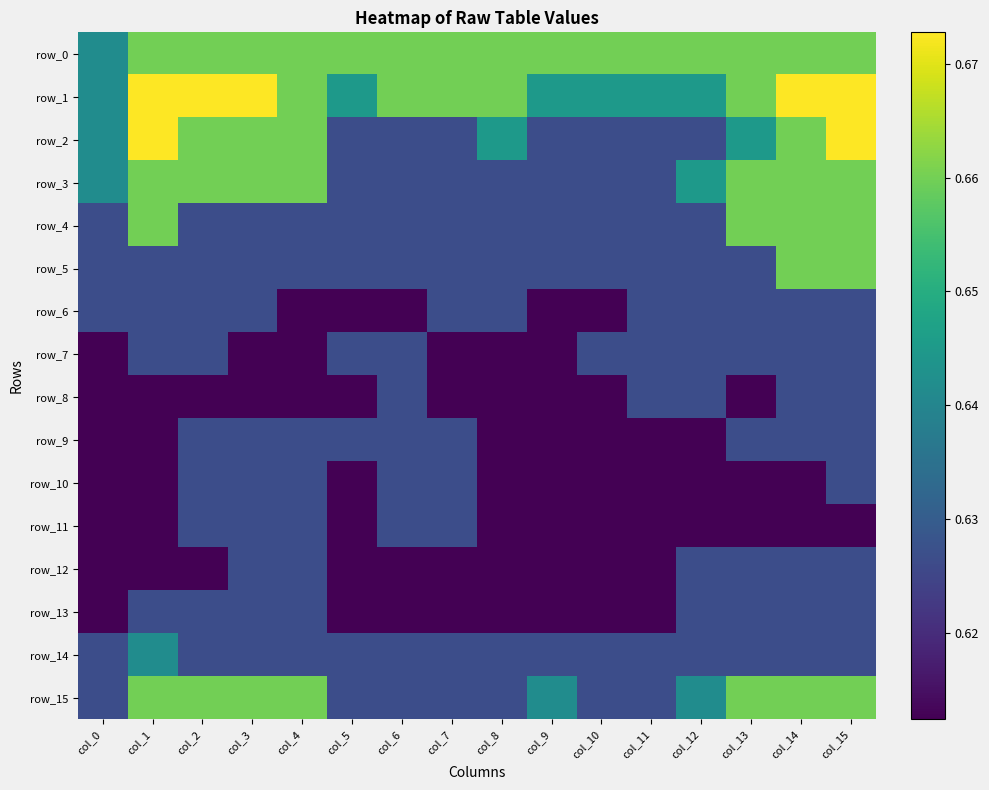

Reading left to right, extract all data points from this chart.

row_0: 0.6	0.7	0.7	0.7	0.7	0.7	0.7	0.7	0.7	0.7	0.7	0.7	0.7	0.7	0.7	0.7
row_1: 0.6	0.7	0.7	0.7	0.7	0.6	0.7	0.7	0.7	0.6	0.6	0.6	0.6	0.7	0.7	0.7
row_2: 0.6	0.7	0.7	0.7	0.7	0.6	0.6	0.6	0.6	0.6	0.6	0.6	0.6	0.6	0.7	0.7
row_3: 0.6	0.7	0.7	0.7	0.7	0.6	0.6	0.6	0.6	0.6	0.6	0.6	0.6	0.7	0.7	0.7
row_4: 0.6	0.7	0.6	0.6	0.6	0.6	0.6	0.6	0.6	0.6	0.6	0.6	0.6	0.7	0.7	0.7
row_5: 0.6	0.6	0.6	0.6	0.6	0.6	0.6	0.6	0.6	0.6	0.6	0.6	0.6	0.6	0.7	0.7
row_6: 0.6	0.6	0.6	0.6	0.6	0.6	0.6	0.6	0.6	0.6	0.6	0.6	0.6	0.6	0.6	0.6
row_7: 0.6	0.6	0.6	0.6	0.6	0.6	0.6	0.6	0.6	0.6	0.6	0.6	0.6	0.6	0.6	0.6
row_8: 0.6	0.6	0.6	0.6	0.6	0.6	0.6	0.6	0.6	0.6	0.6	0.6	0.6	0.6	0.6	0.6
row_9: 0.6	0.6	0.6	0.6	0.6	0.6	0.6	0.6	0.6	0.6	0.6	0.6	0.6	0.6	0.6	0.6
row_10: 0.6	0.6	0.6	0.6	0.6	0.6	0.6	0.6	0.6	0.6	0.6	0.6	0.6	0.6	0.6	0.6
row_11: 0.6	0.6	0.6	0.6	0.6	0.6	0.6	0.6	0.6	0.6	0.6	0.6	0.6	0.6	0.6	0.6
row_12: 0.6	0.6	0.6	0.6	0.6	0.6	0.6	0.6	0.6	0.6	0.6	0.6	0.6	0.6	0.6	0.6
row_13: 0.6	0.6	0.6	0.6	0.6	0.6	0.6	0.6	0.6	0.6	0.6	0.6	0.6	0.6	0.6	0.6
row_14: 0.6	0.6	0.6	0.6	0.6	0.6	0.6	0.6	0.6	0.6	0.6	0.6	0.6	0.6	0.6	0.6
row_15: 0.6	0.7	0.7	0.7	0.7	0.6	0.6	0.6	0.6	0.6	0.6	0.6	0.6	0.7	0.7	0.7